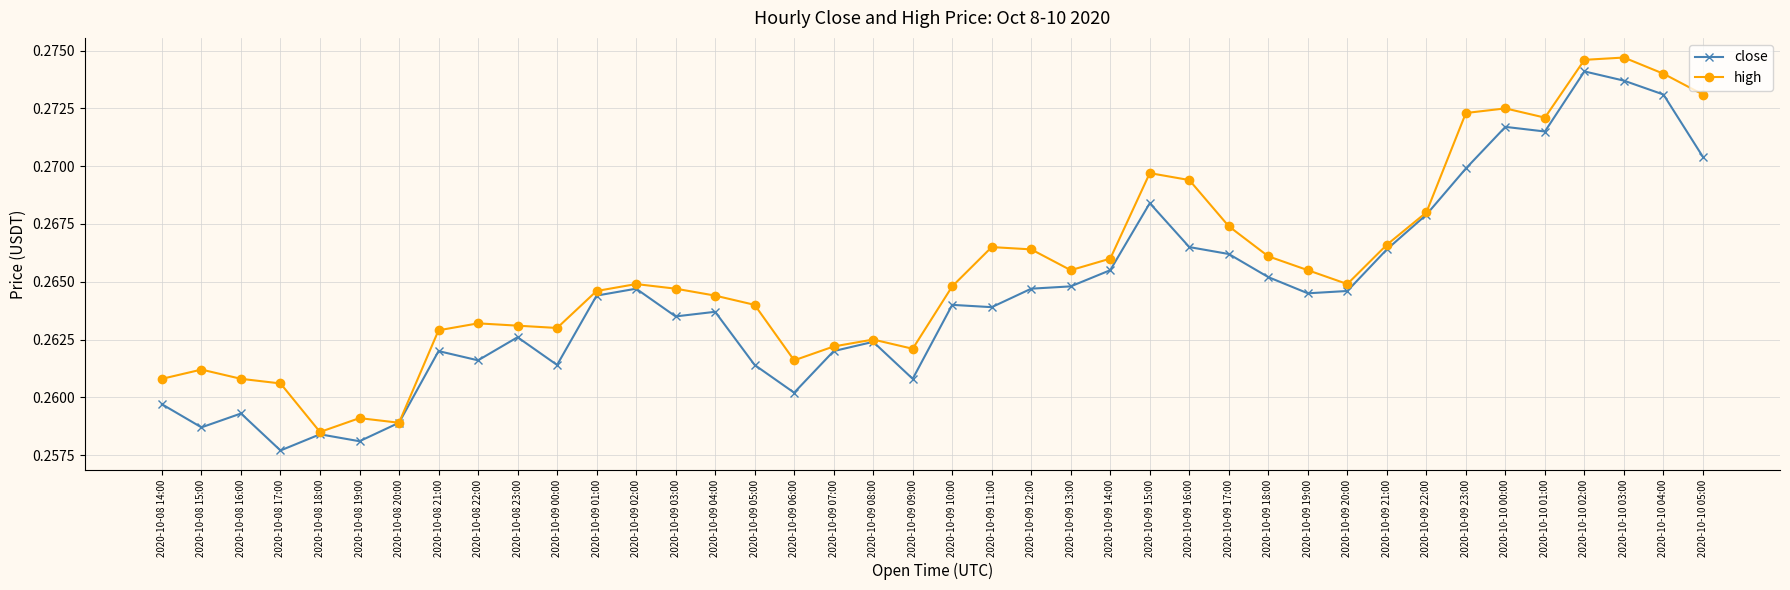

Which label corresponds to the smallest value in the chart?

2020-10-08 17:00